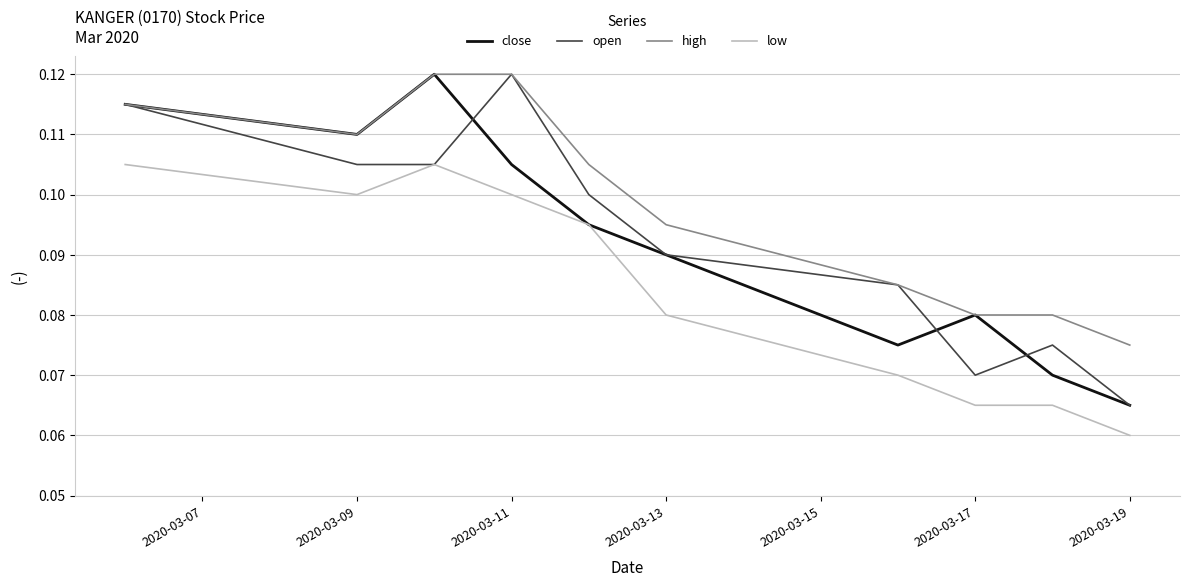

In open, how many points are higher than both neighbors (excluding endpoints)?

2